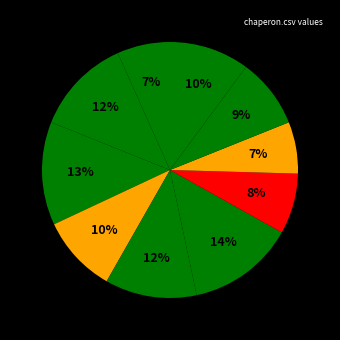

How many segments does this pie chart have?

10